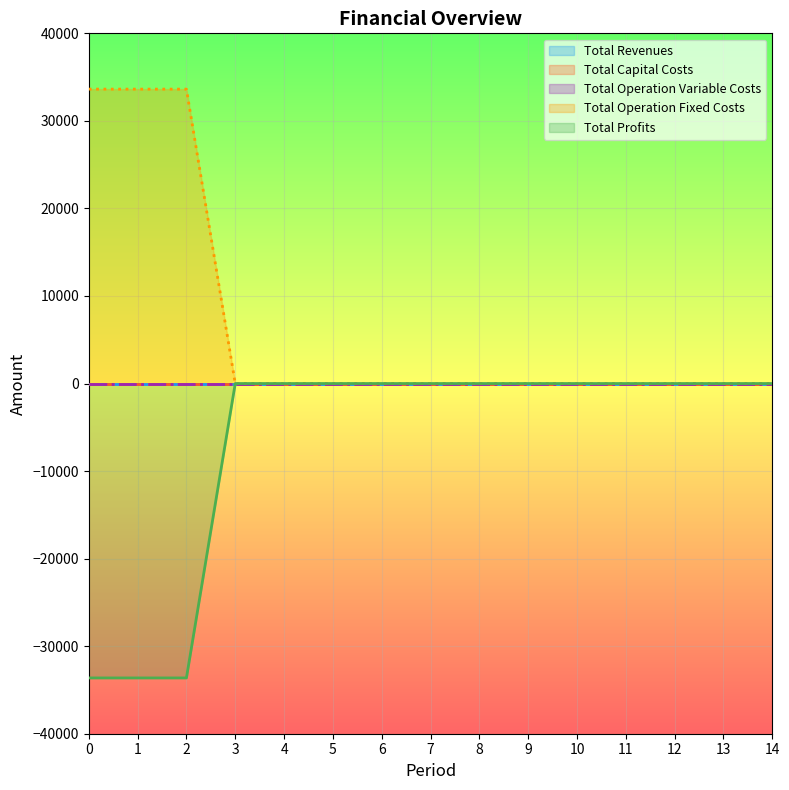

True or false: Total Profits and Total Revenues intersect in this chart.

False